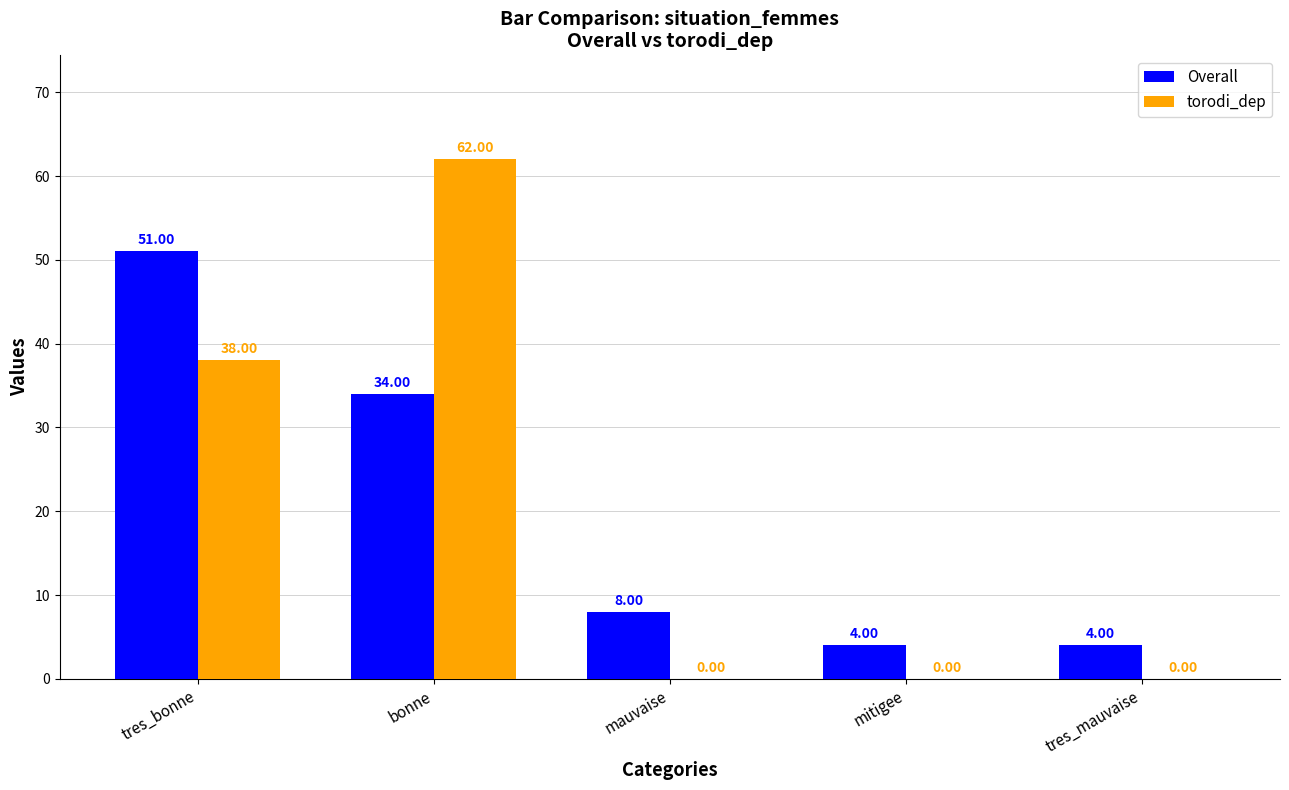

What are all the series names shown in the legend?

Overall, torodi_dep